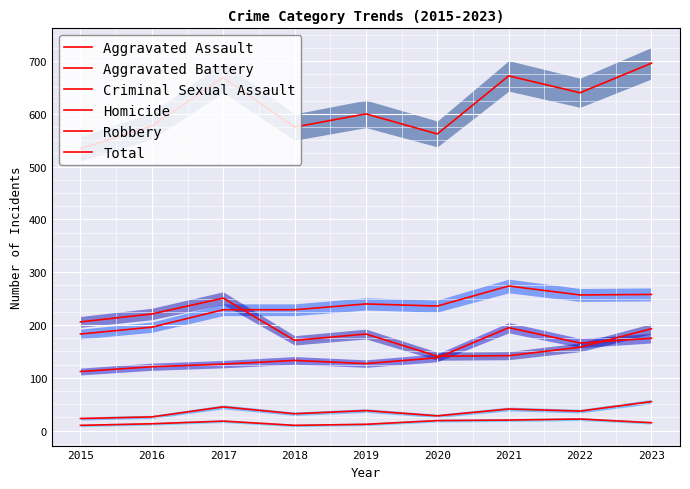

How many data points in Total are above 600?

4